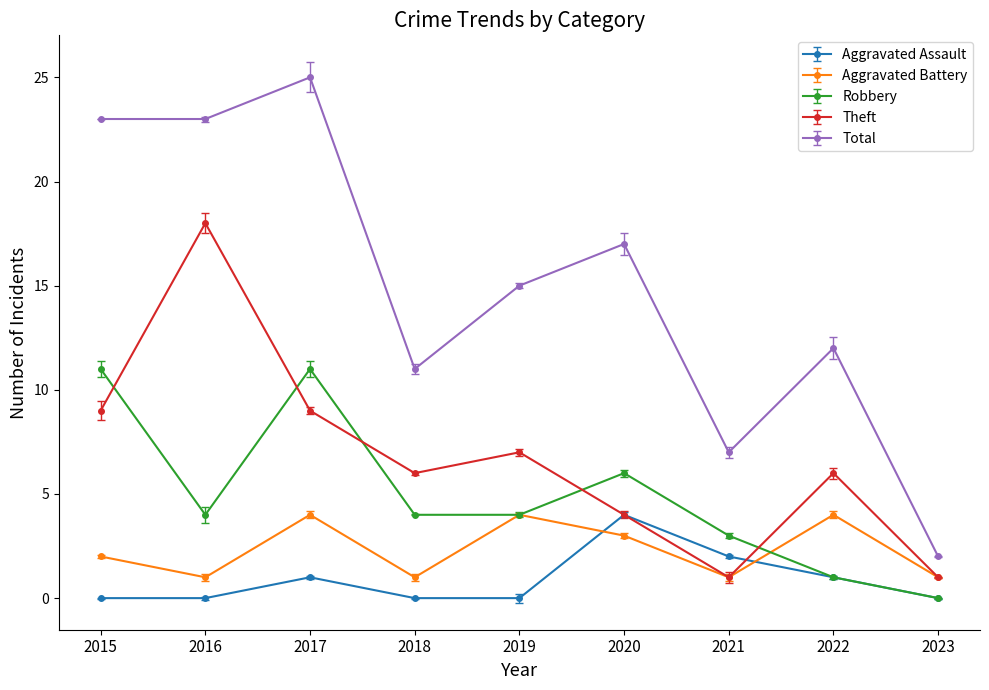

In Aggravated Assault, how many points are higher than both neighbors (excluding endpoints)?

2